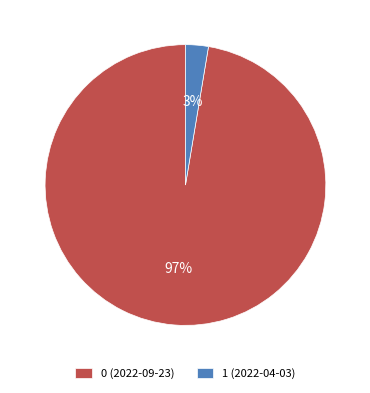

To the nearest percent, what portion does 1 (2022-04-03) represent?

3%